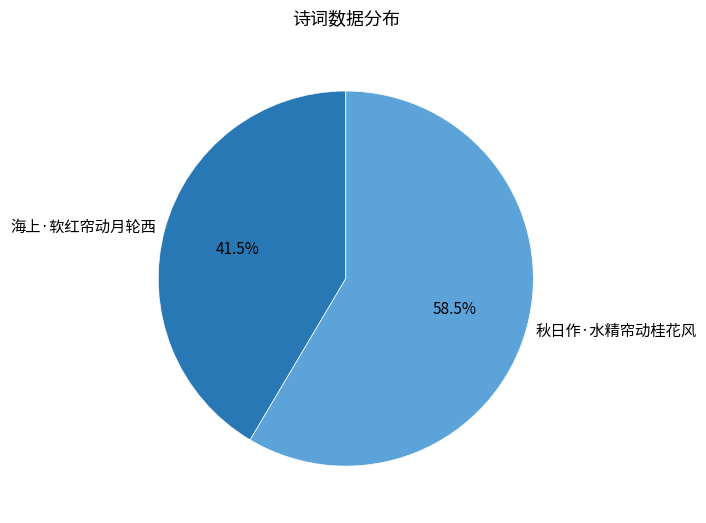

Which slice represents more than half of the pie?

秋日作·水精帘动桂花风